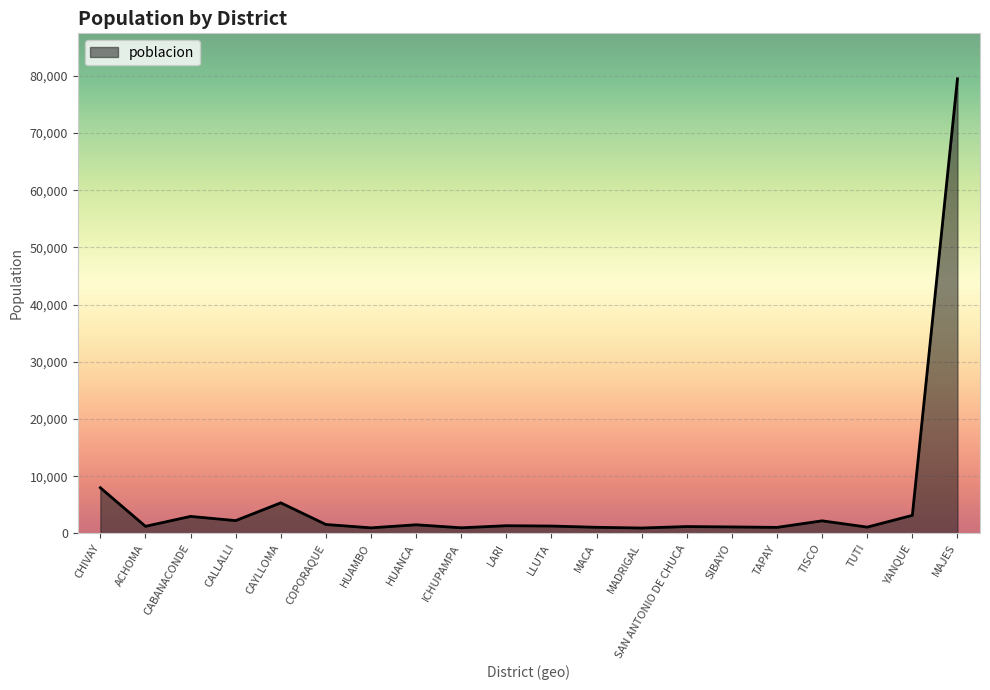

At which label is the value closest to 40212?

CHIVAY